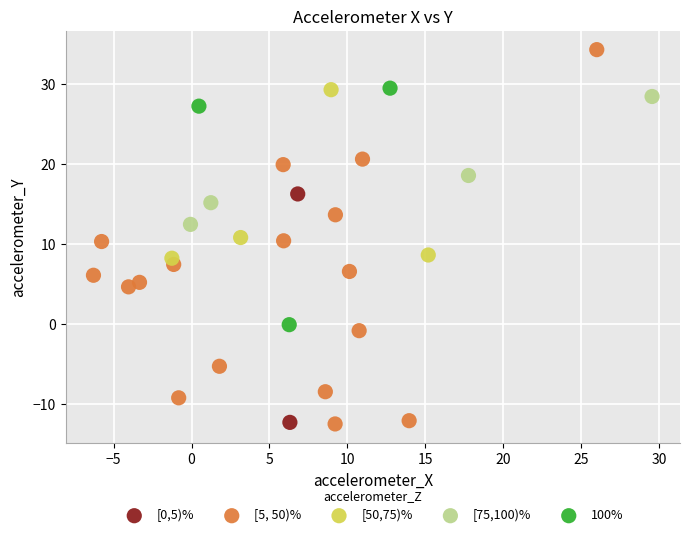

What are all the series names shown in the legend?

[0,5)%, [5, 50)%, [50,75)%, [75,100)%, 100%